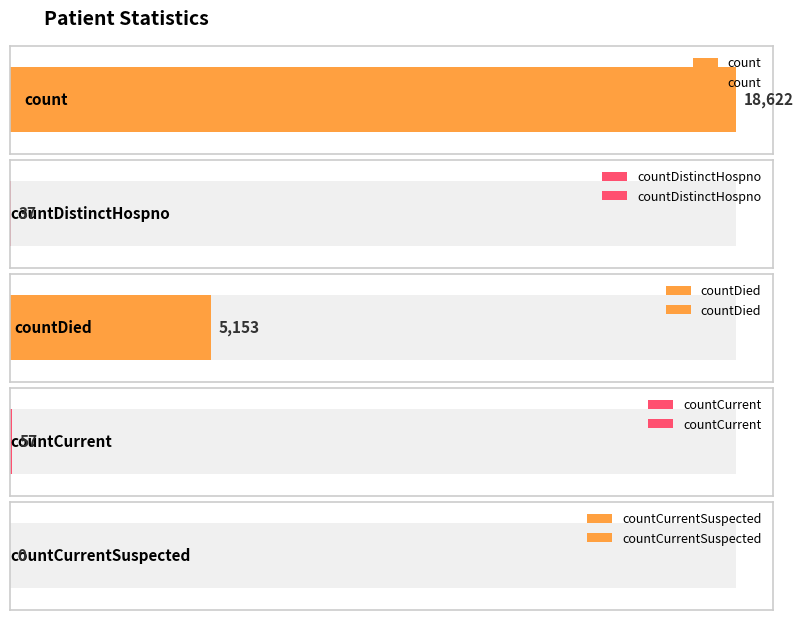

What is the label of the 2nd bar from the left?

countDistinctHospno